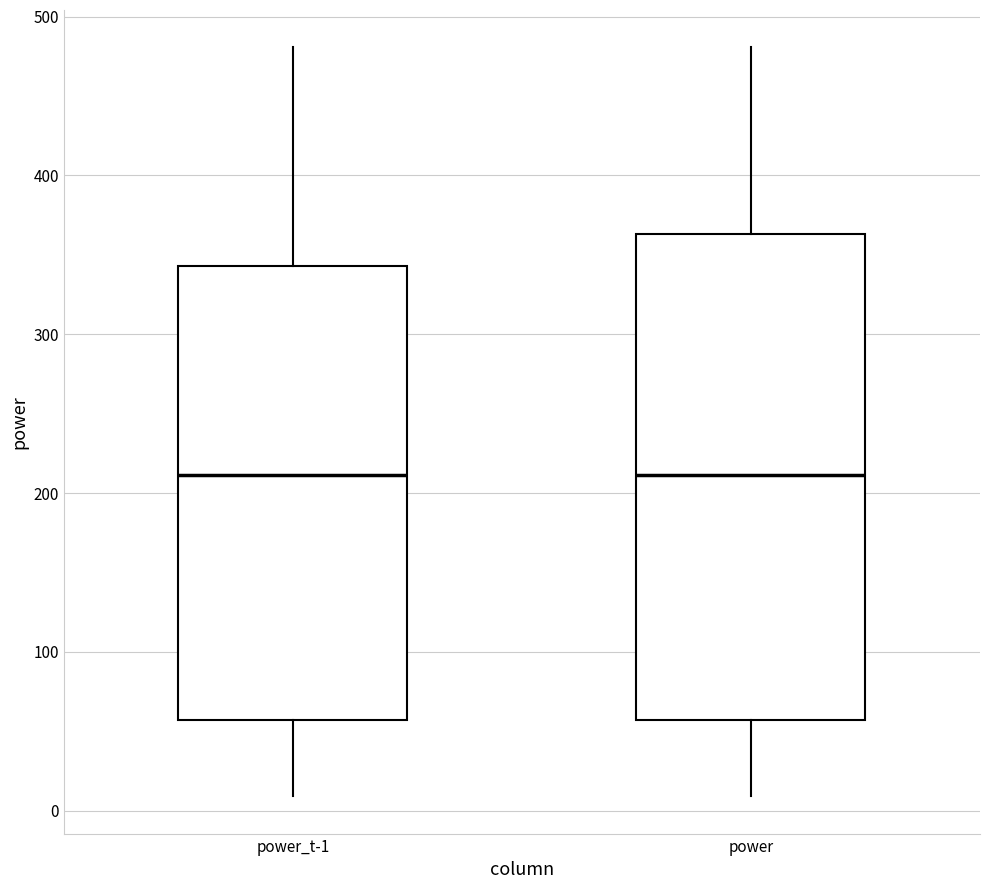

Reading left to right, read every box against the y-axis: the position of its median line, the range the box covers, and the ends of its whiskers. The values are not printed on the chart, so give them approximately, as read against the axis.

power_t-1: median 210, box 60 to 340, whiskers 10 to 480
power: median 210, box 60 to 360, whiskers 10 to 480